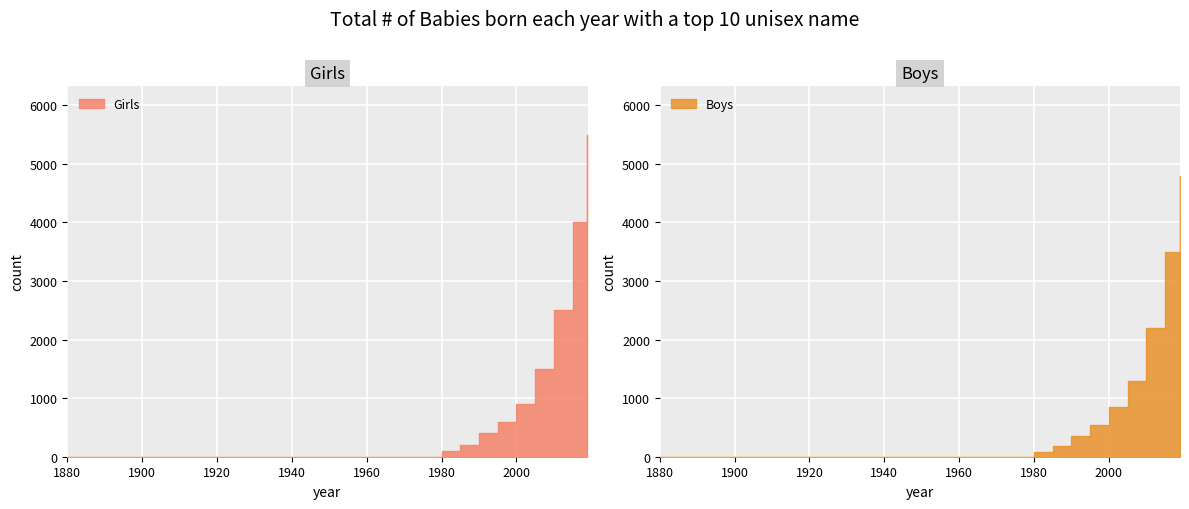

How many values in the Girls series exceed 0?

9